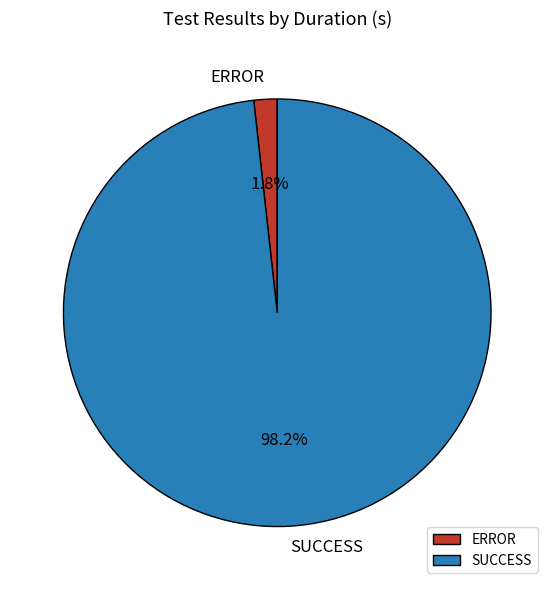

Rank the categories by value from highest to lowest.

SUCCESS, ERROR